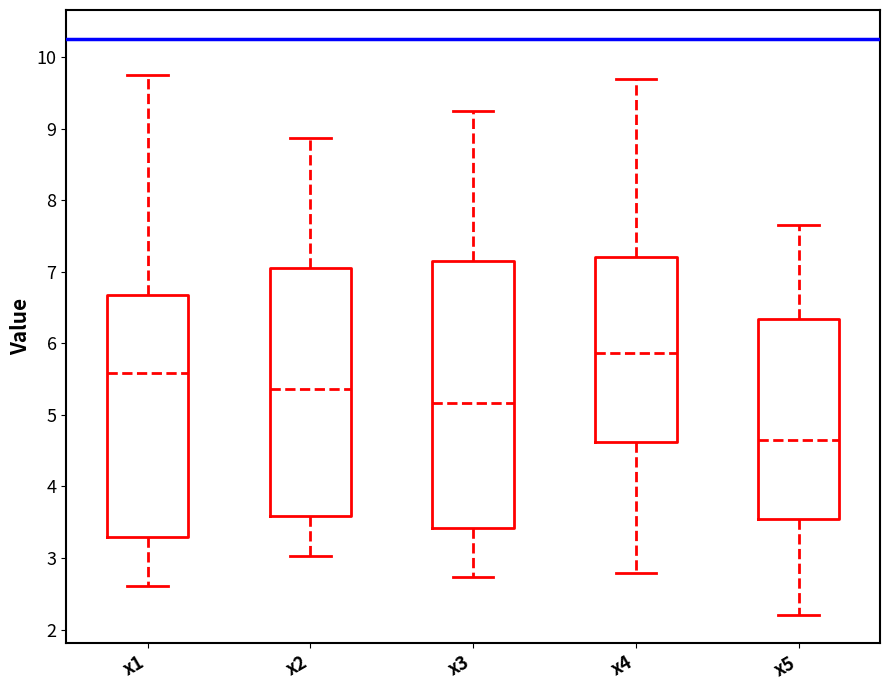

Where is the lower edge of the box for x4 on the y-axis? The values are not printed on the chart, so give them approximately, as read against the axis.

4.6